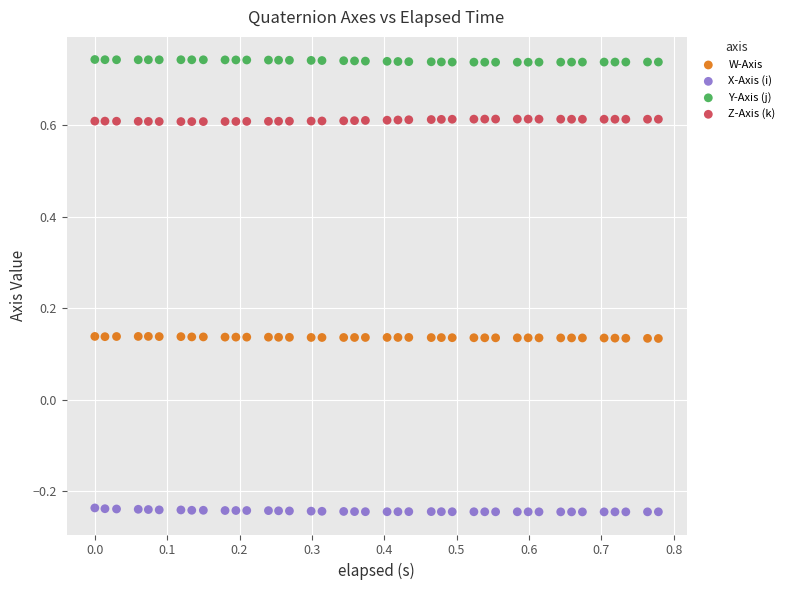

Which series reaches the maximum Y coordinate?

Y-Axis (j)